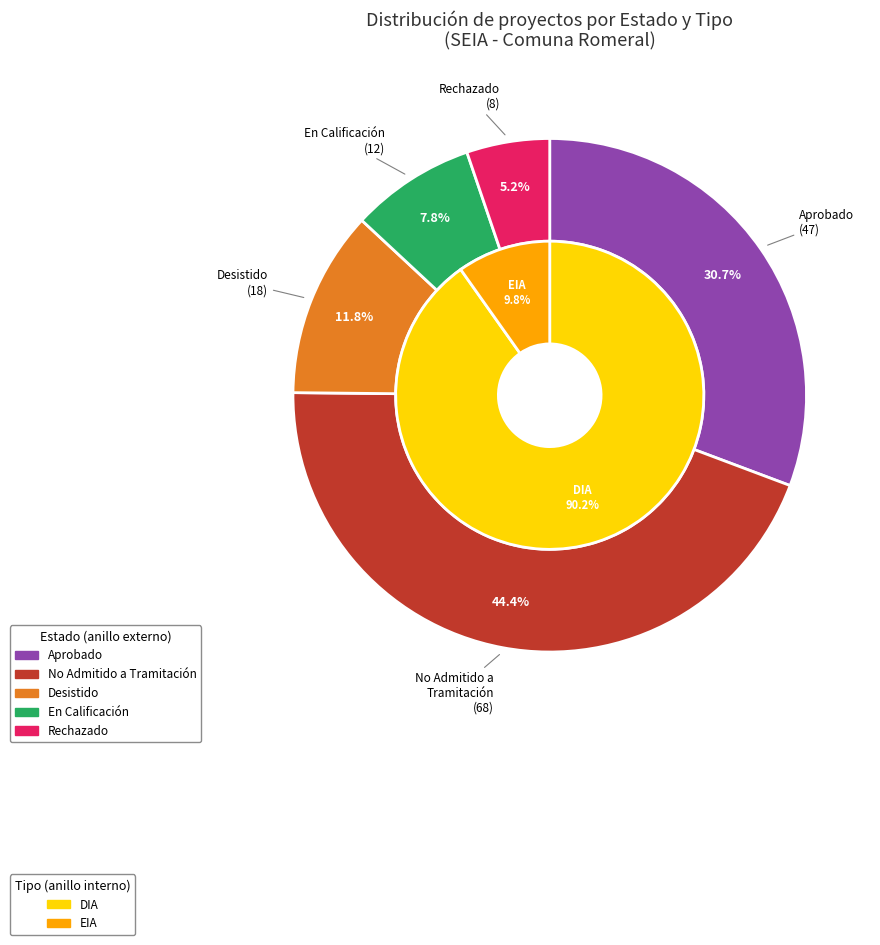

Do Rechazado and Aprobado together represent more than half of the pie?

No